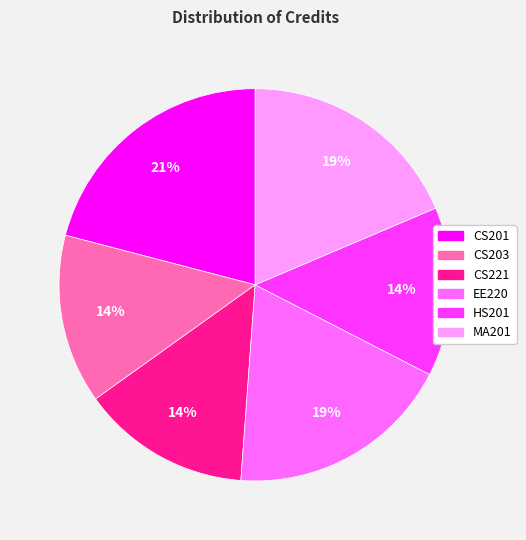

To the nearest percent, what is the difference between the CS203 and EE220 slice percentages?

5%